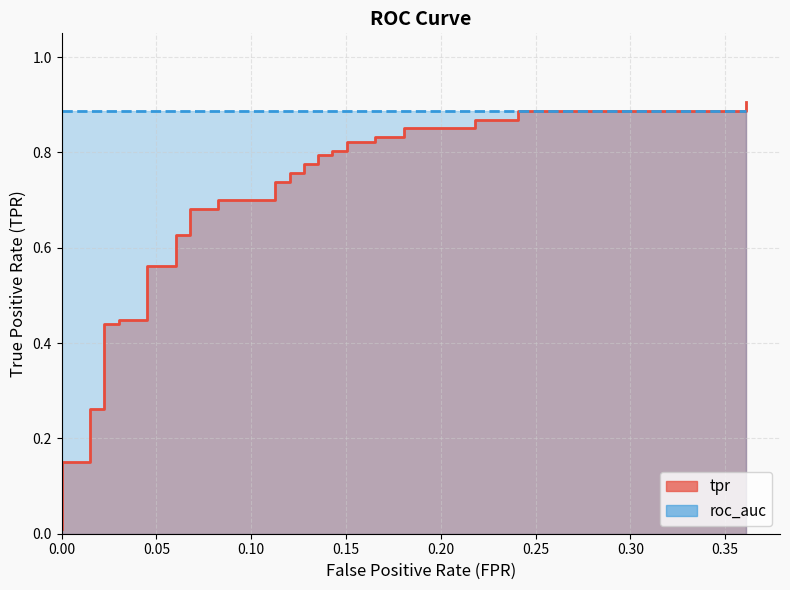

At which category does the chart reach its peak across all series?

0.3609022556390977